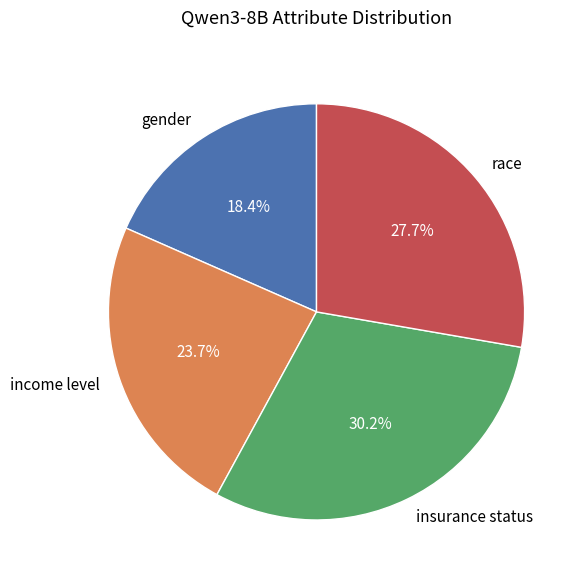

Does any single category account for the majority?

No